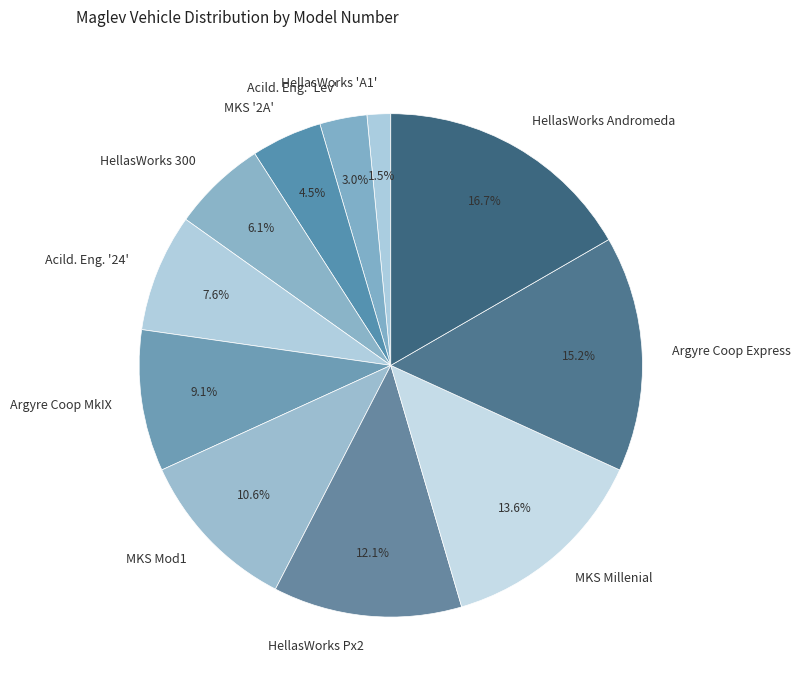

Between HellasWorks Andromeda and MKS Mod1, which is larger?

HellasWorks Andromeda